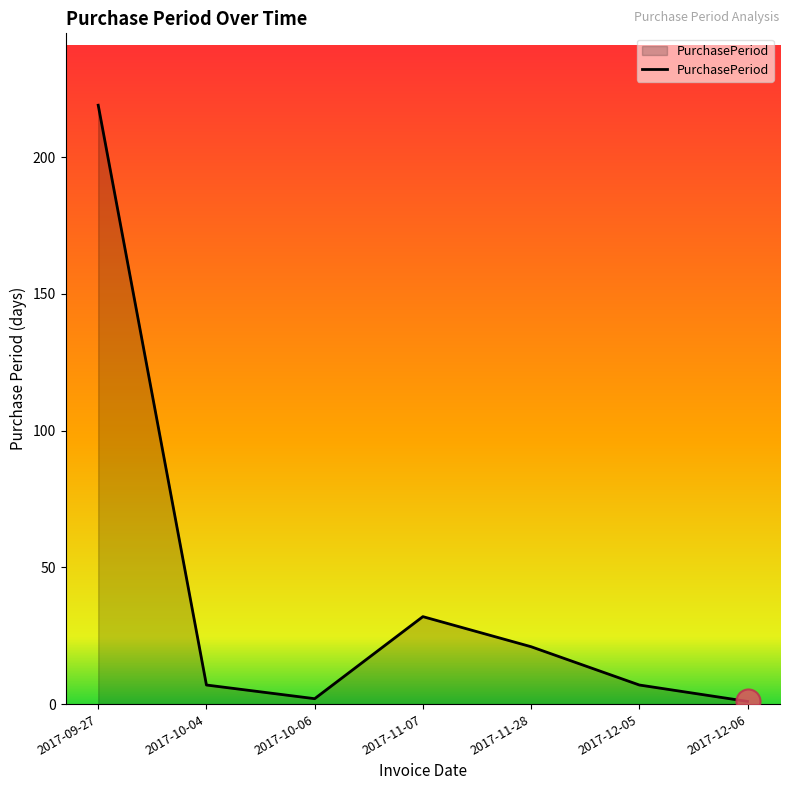

What is the ratio of the value at 2017-12-06 to the value at 2017-10-04?

0.1